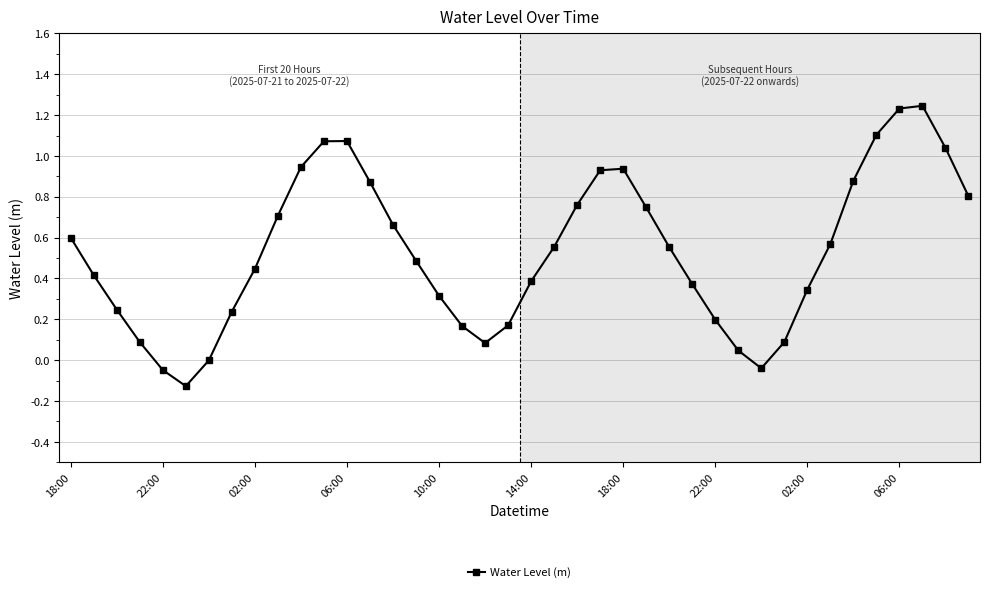

How many distinct data groups are displayed?

1